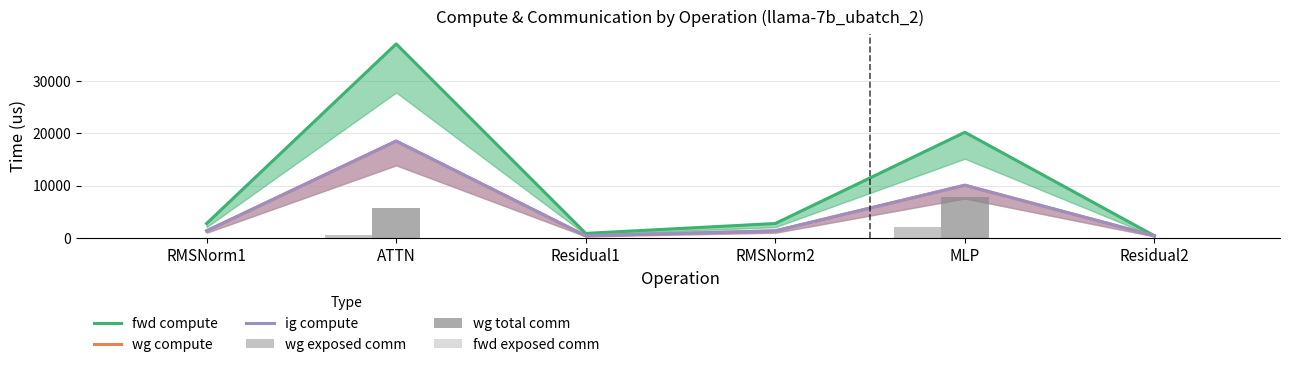

What is the total value across all series at ATTN?

80714.7